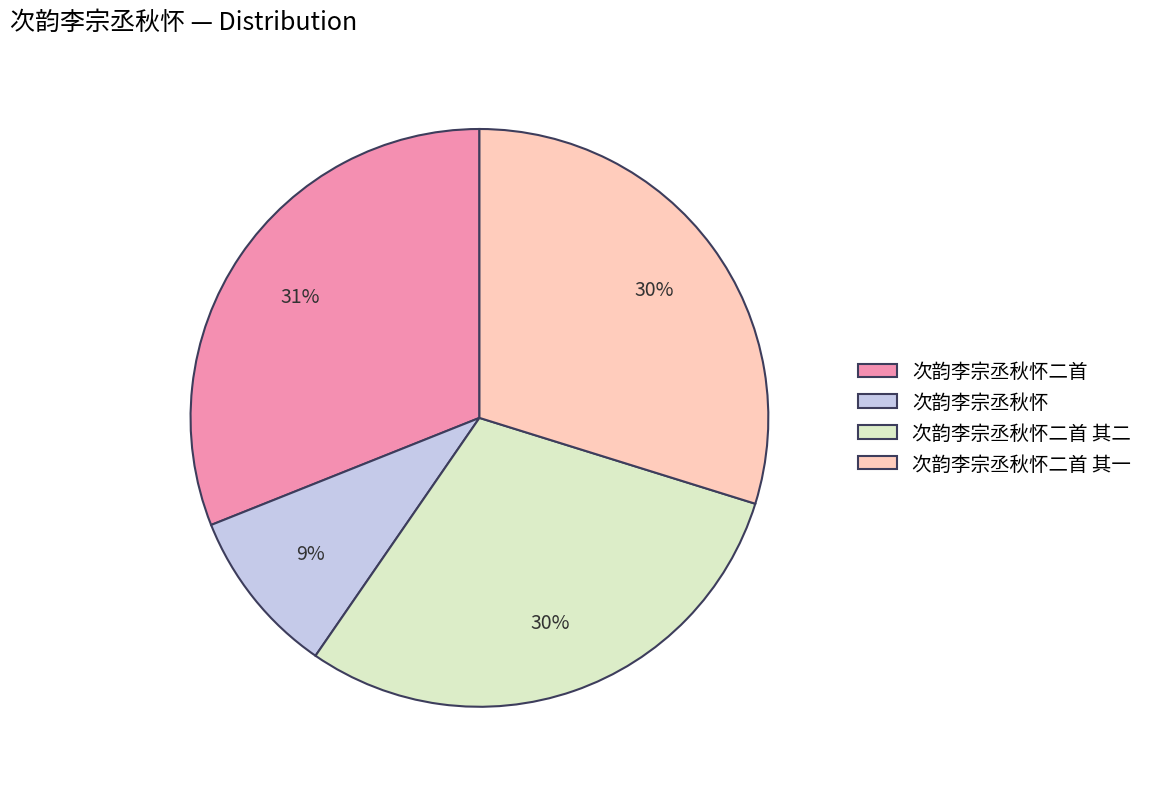

To the nearest percent, what is the combined percentage of 次韵李宗丞秋怀 and 次韵李宗丞秋怀二首 其二?

39%